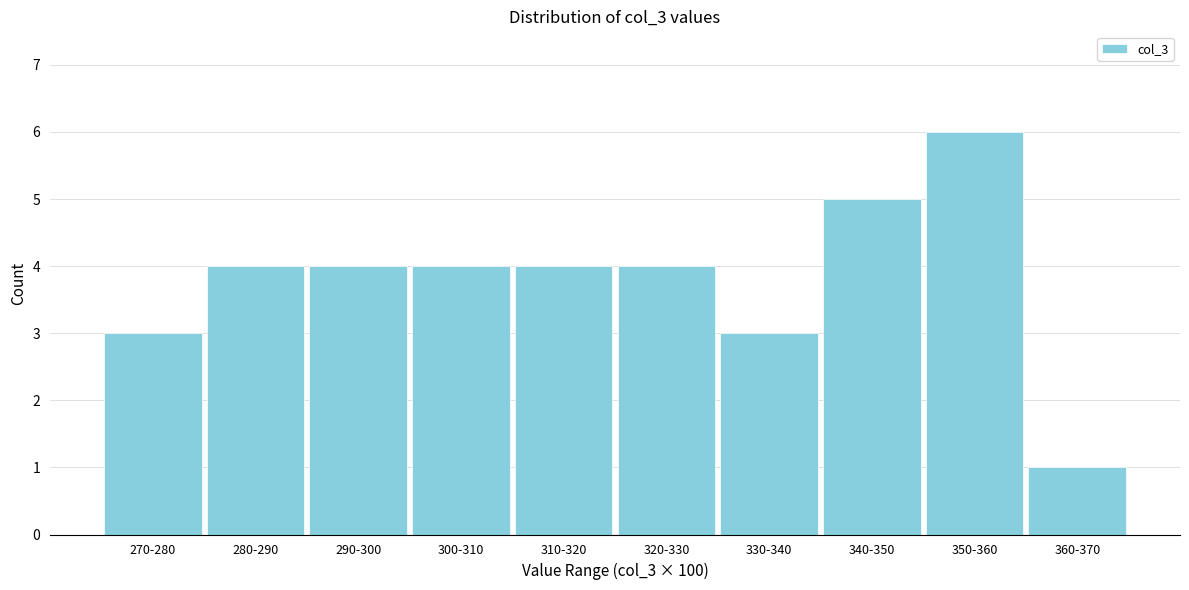

Reading right to left, transcribe all the data shown in this chart.

1	6	5	3	4	4	4	4	4	3